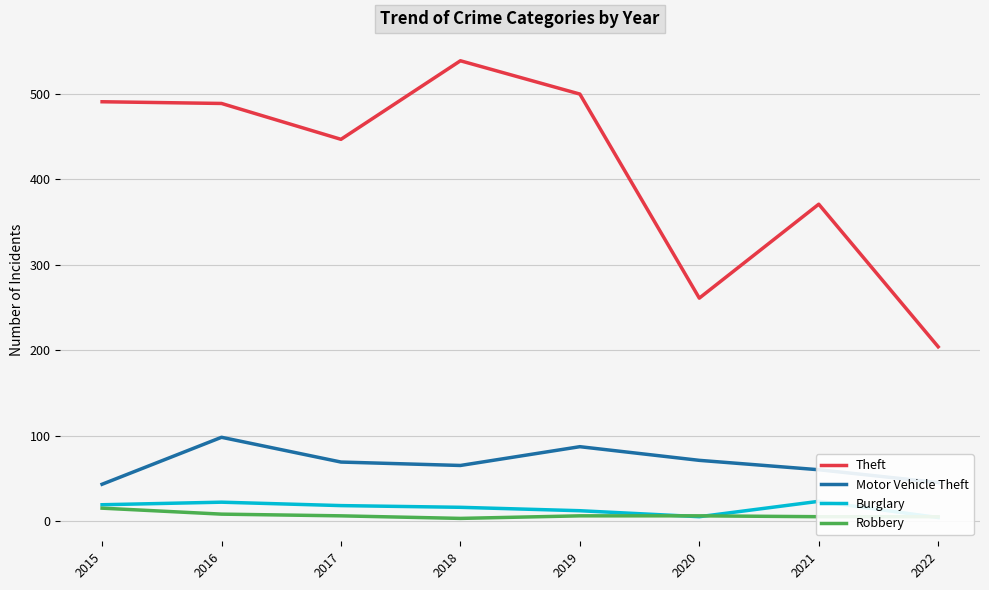

Reading right to left, what are all the values shown in this chart?

Theft: 204	371	261	500	539	447	489	491
Motor Vehicle Theft: 45	60	71	87	65	69	98	43
Burglary: 4	23	5	12	16	18	22	19
Robbery: 5	5	6	6	3	6	8	15